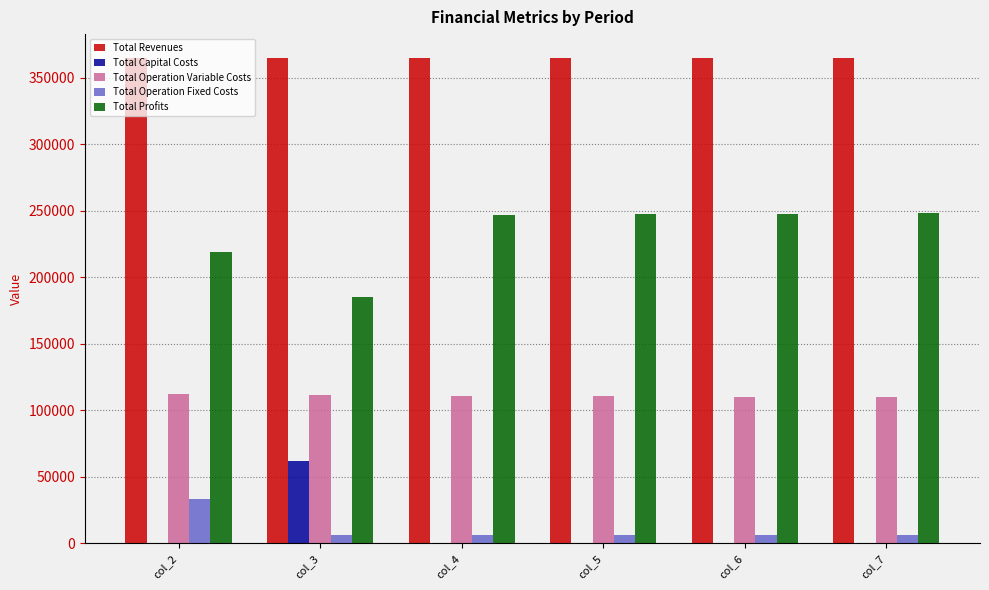

Which series has the largest total across all categories?

Total Revenues